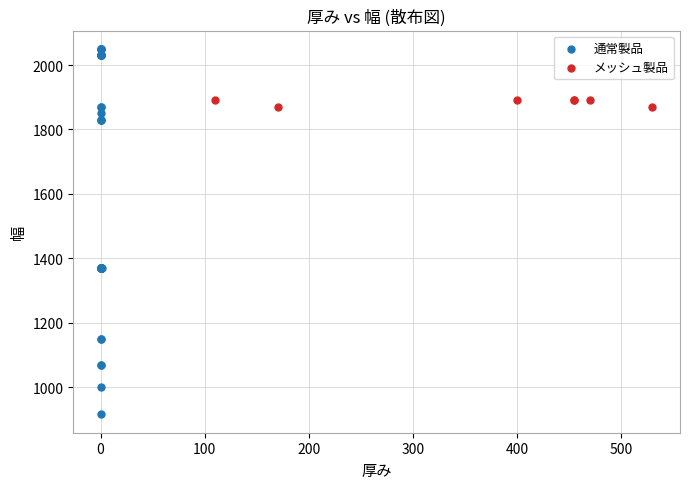

Which series has the largest Y range (max minus min)?

通常製品